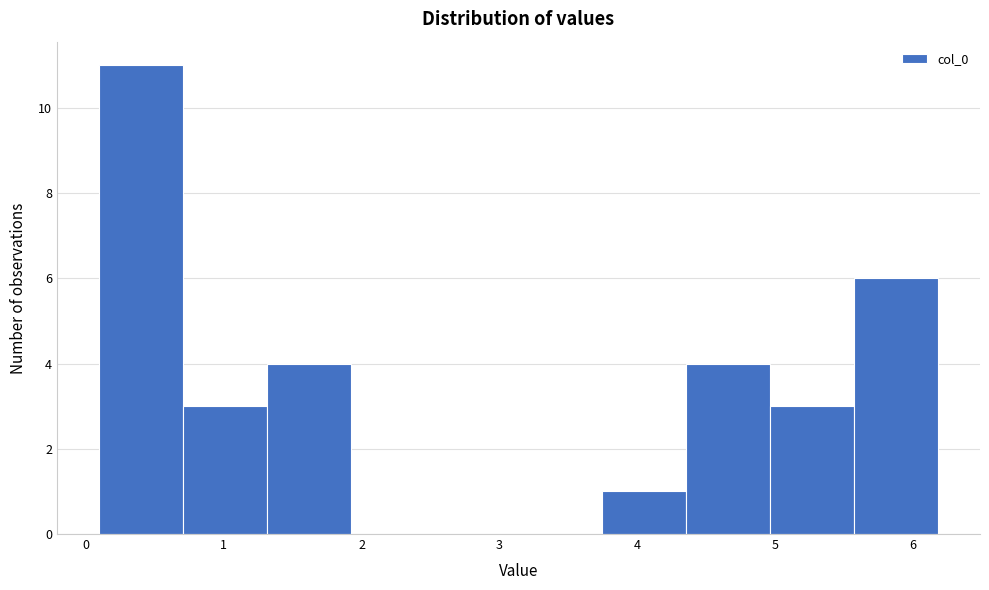

What is the height of the bar covering 0.7 to 1.3 on the x-axis? Neither the bar edges nor the heights are printed on the chart, so give them approximately, as read against the axes.

3